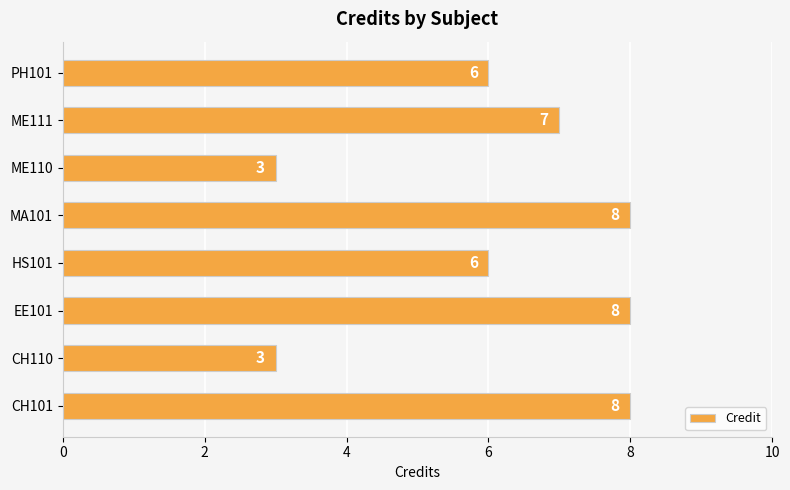

The chart shows a value of 1 at CH110. True or false?

False